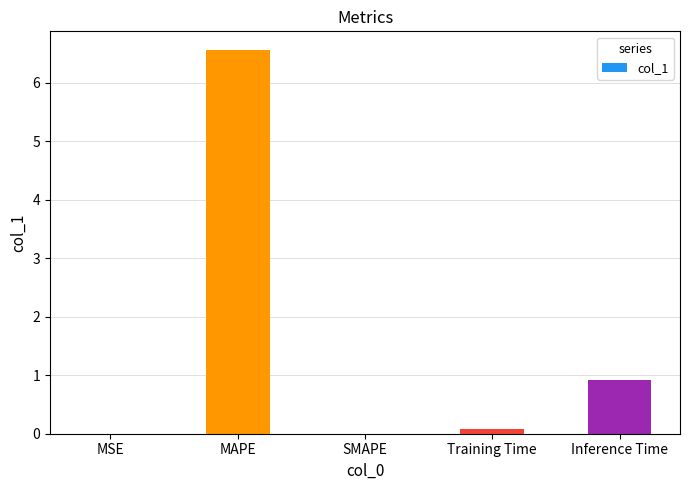

Reading left to right, extract all data points from this chart.

MSE=0.0	MAPE=6.6	SMAPE=0.0	Training Time=0.1	Inference Time=0.9